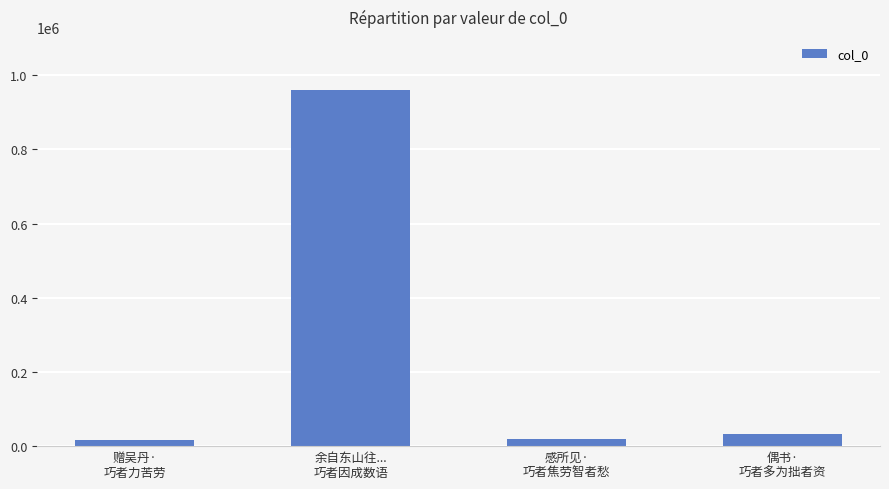

At which label does the data first exceed 33001?

余自东山往...
巧者因成数语